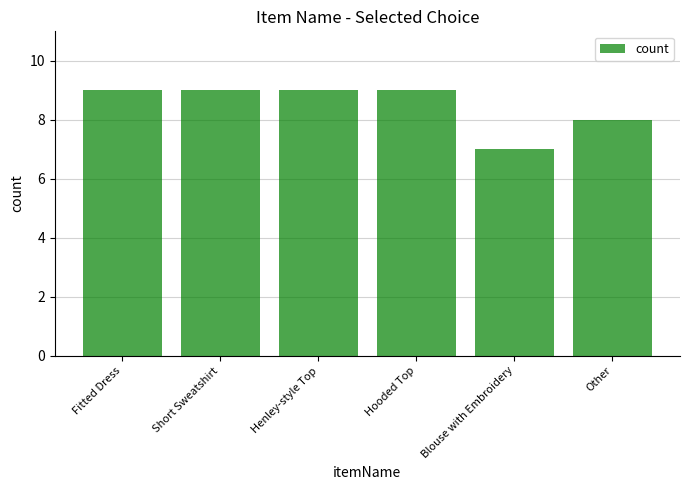

What is the maximum value shown in the chart?

9